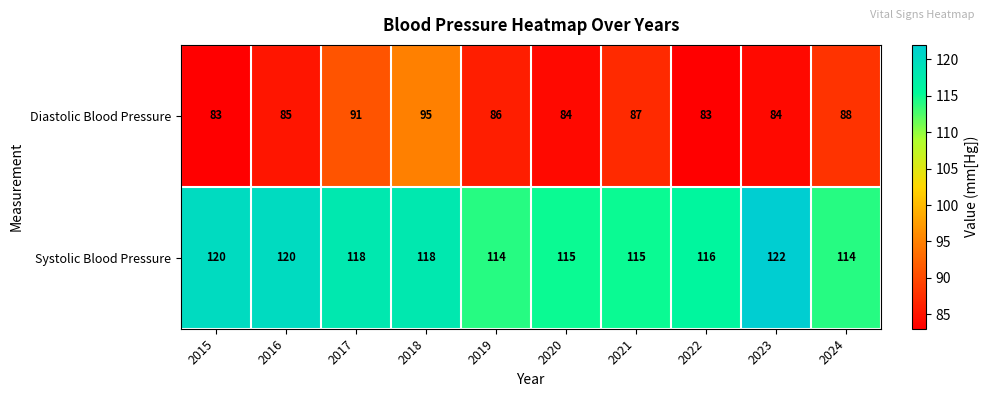

How many values in the Diastolic Blood Pressure series are below 86?

5